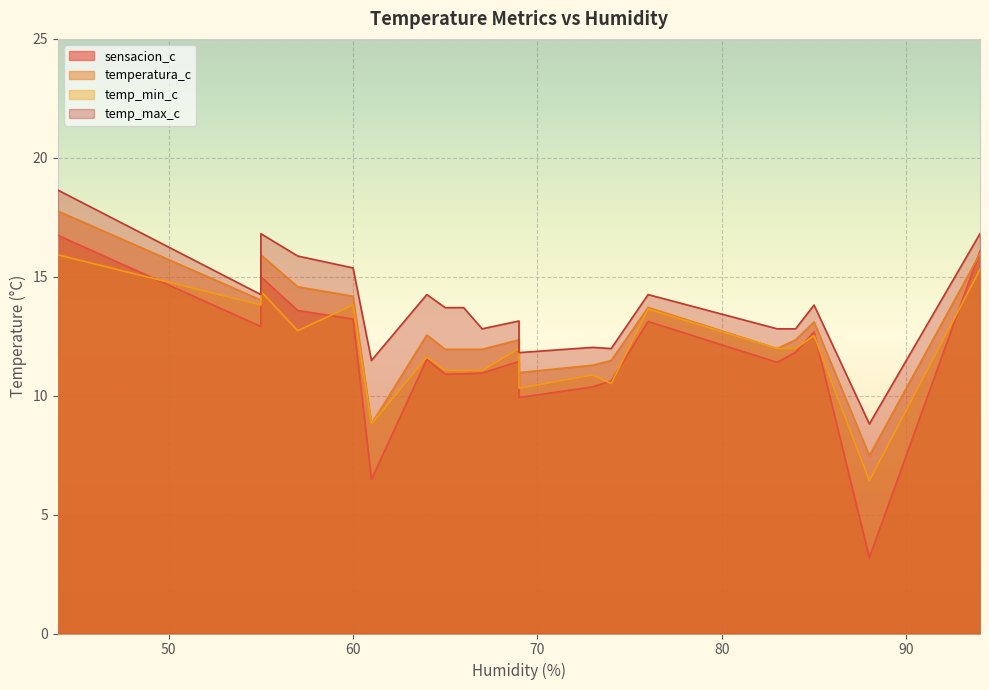

What is the lowest value of the temperatura_c series?

7.5